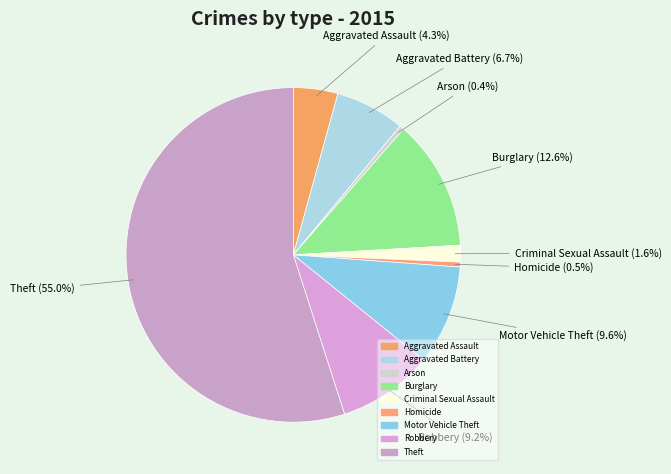

Is the sum of Theft and Robbery greater than half?

Yes